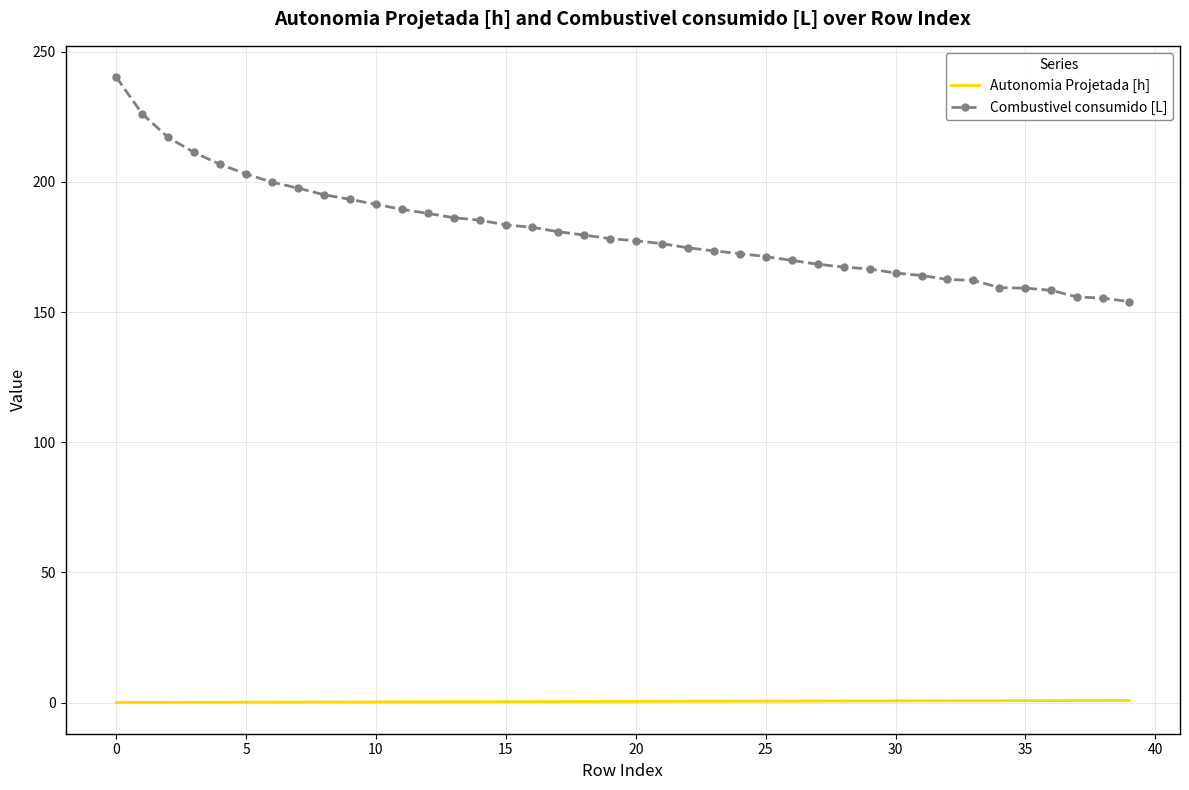

What are all the series names shown in the legend?

Autonomia Projetada [h], Combustivel consumido [L]